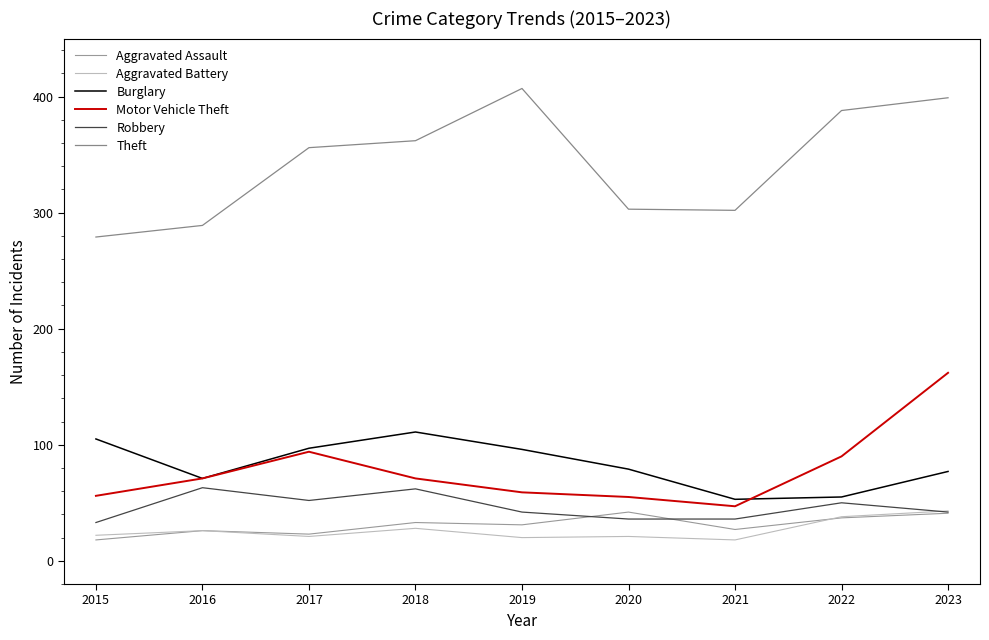

Where does the Aggravated Battery series first go above 22?

2016